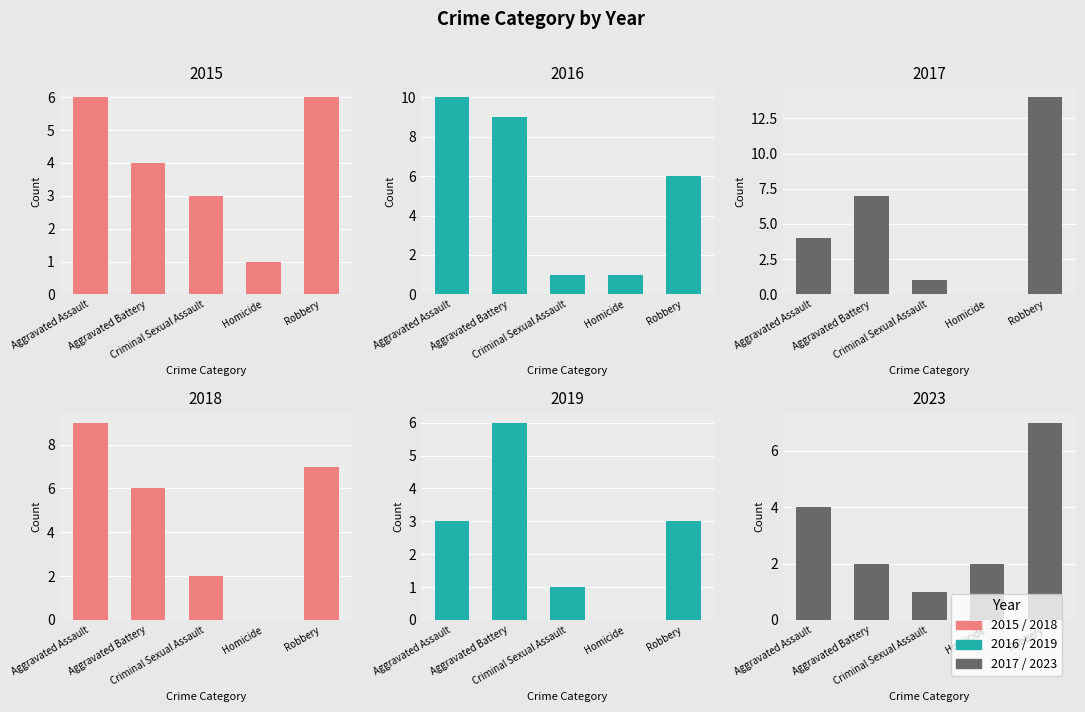

Which label corresponds to the smallest value in the chart?

Homicide